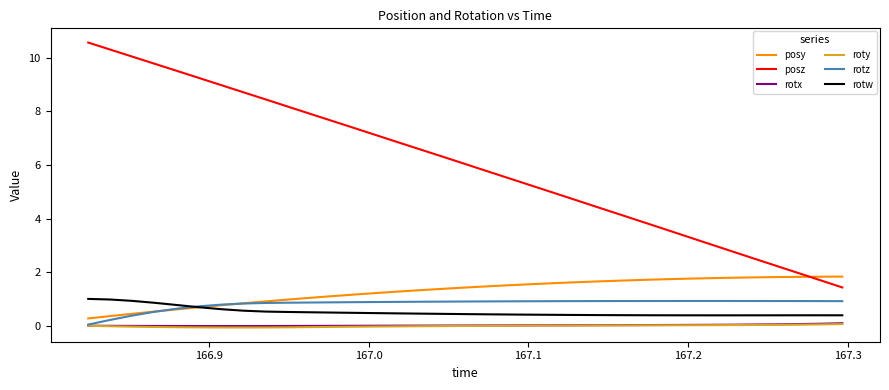

How many times do posy and posz cross each other?

1